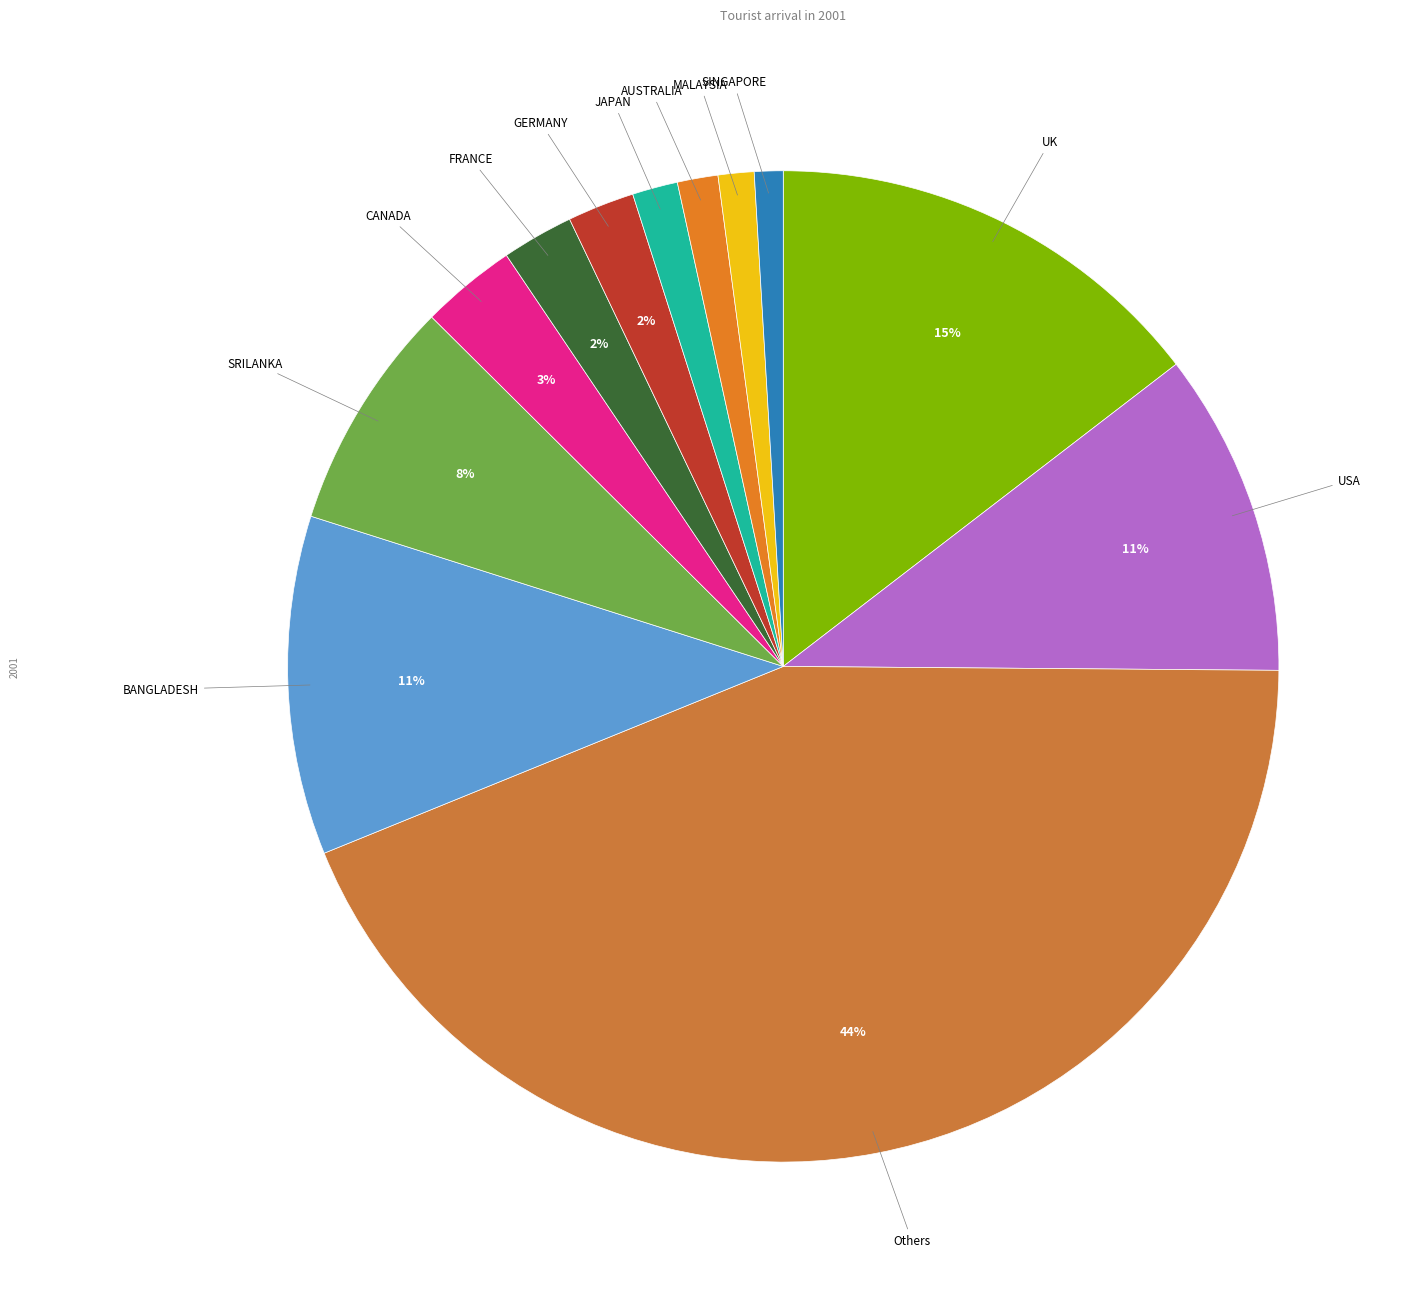

How many segments does this pie chart have?

12